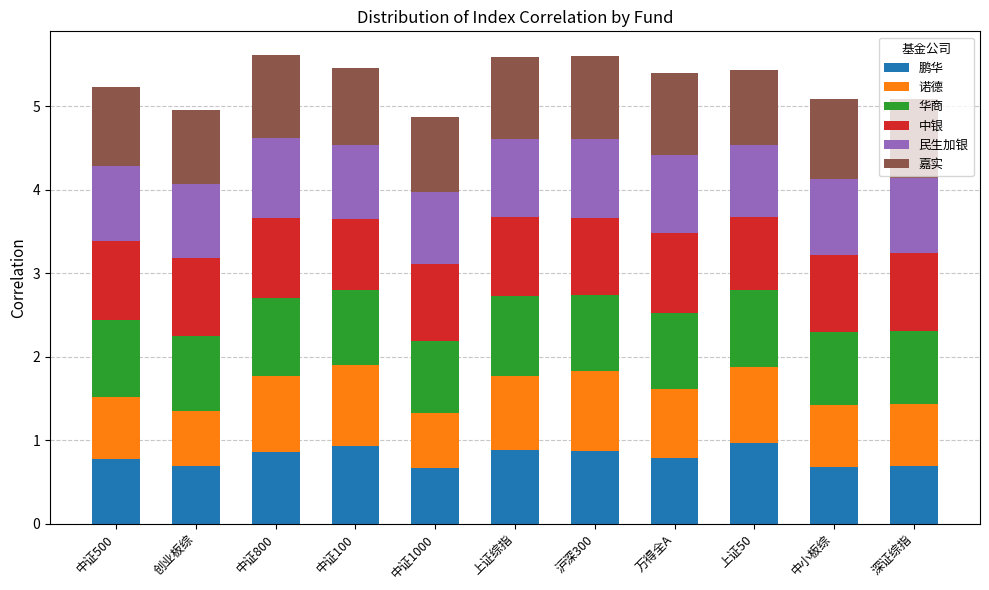

What is the maximum value for 鹏华?

1.0